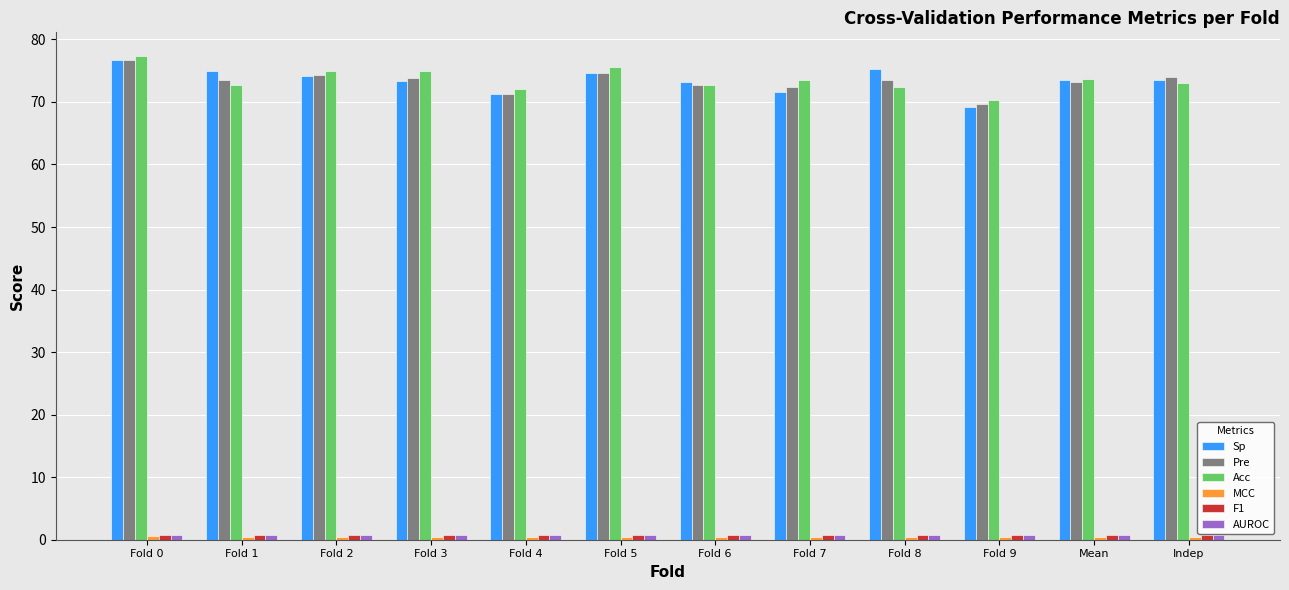

What is the difference between the maximum and second lowest values in the Sp series?

5.3